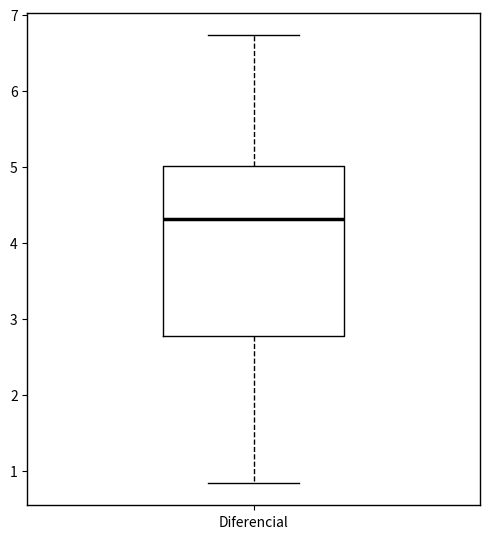

Transcribe this box plot: give where the median line is, the range the box spans, and where the two whiskers end, as read against the y-axis. The values are not printed on the chart, so give them approximately, as read against the axis.

median 4.3, box 2.8 to 5.0, whiskers 0.8 to 6.7